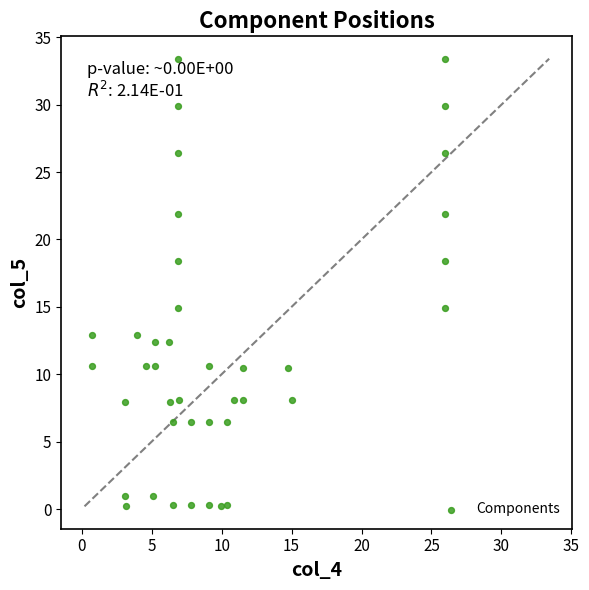

What is the range of Y values (max minus min)?

33.2